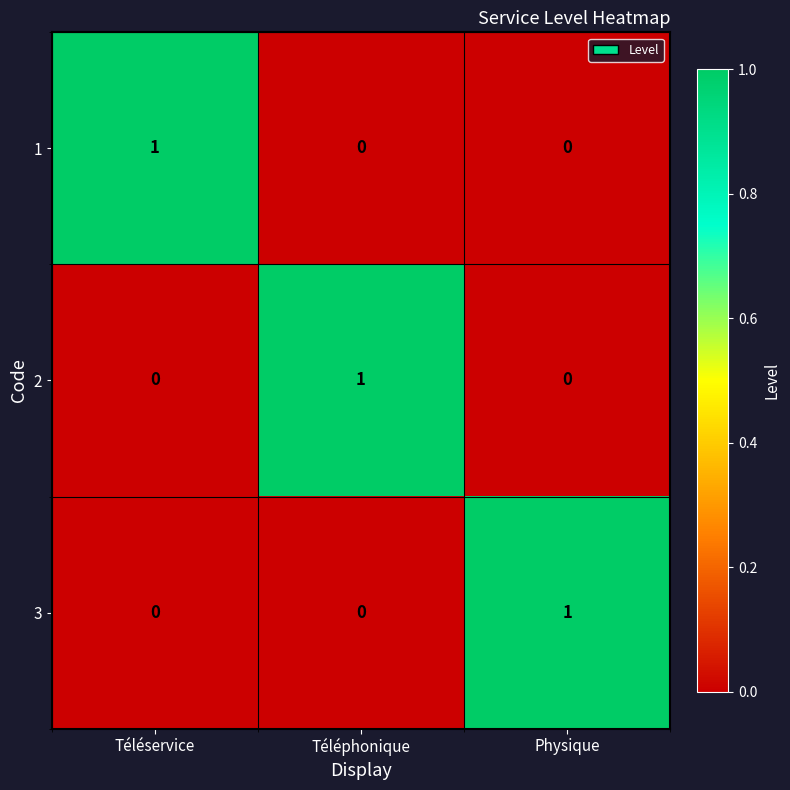

Reading left to right, list all the values displayed in this chart.

1: 1	0	0
2: 0	1	0
3: 0	0	1